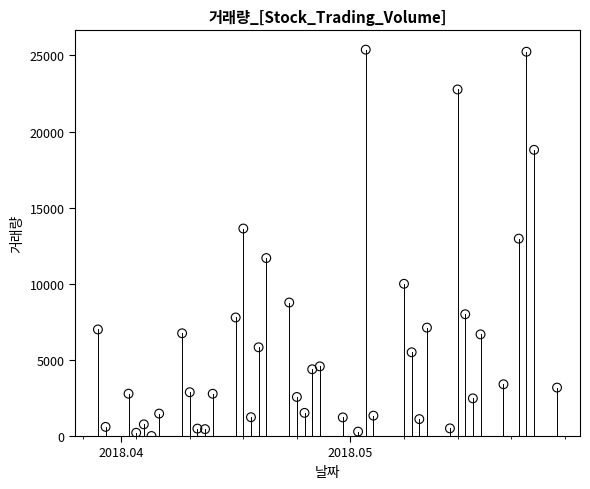

What is the range of Y values (max minus min)?

25381